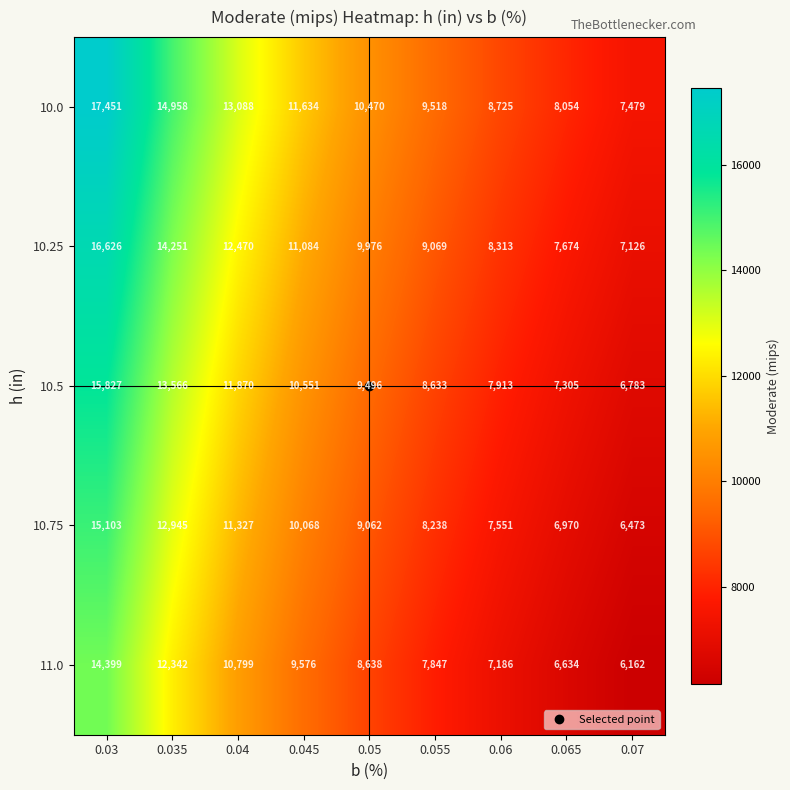

What is the average value of the 11.0 series?

9287